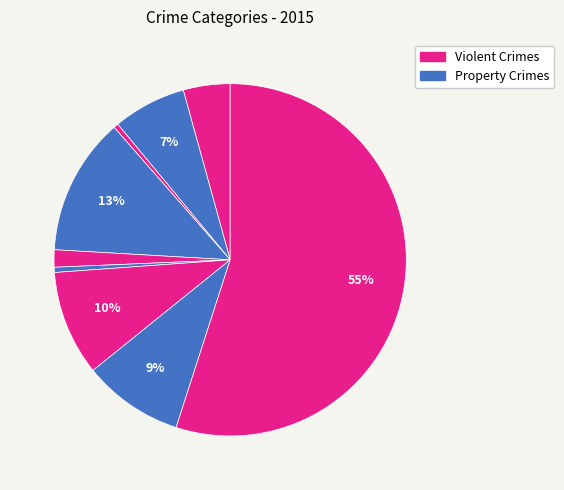

How many slices are in this pie chart?

9